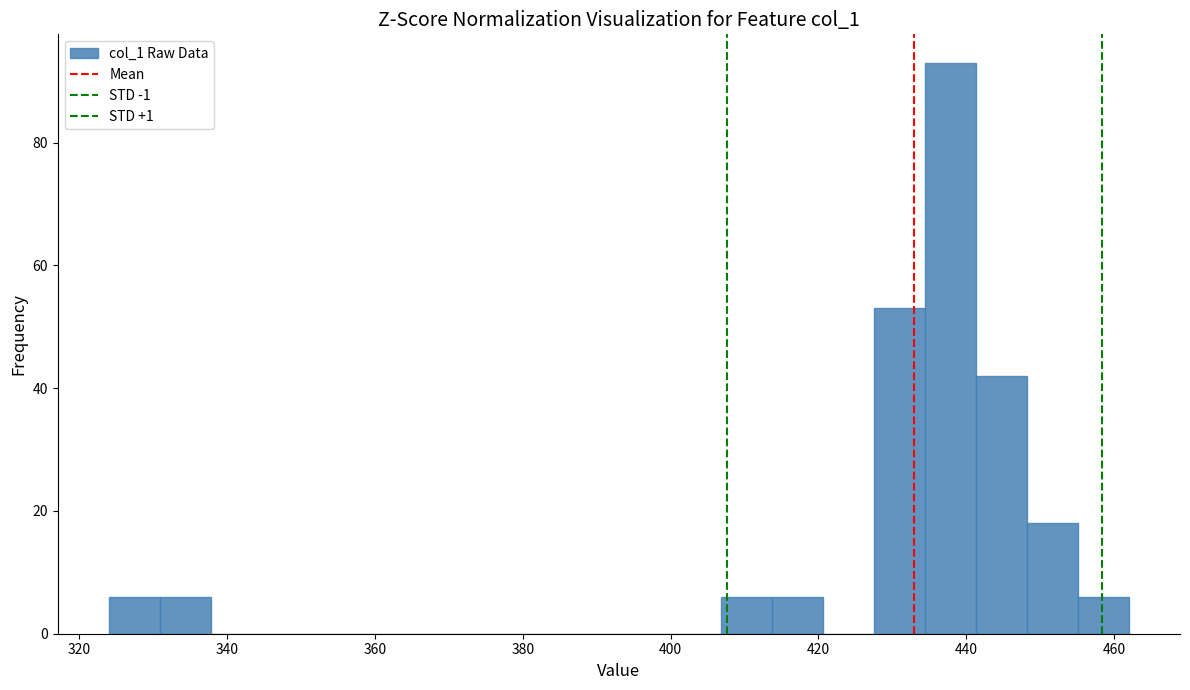

Around what value on the x-axis is the tallest bar? Give the approximate position of its centre, as read against the axis.

438